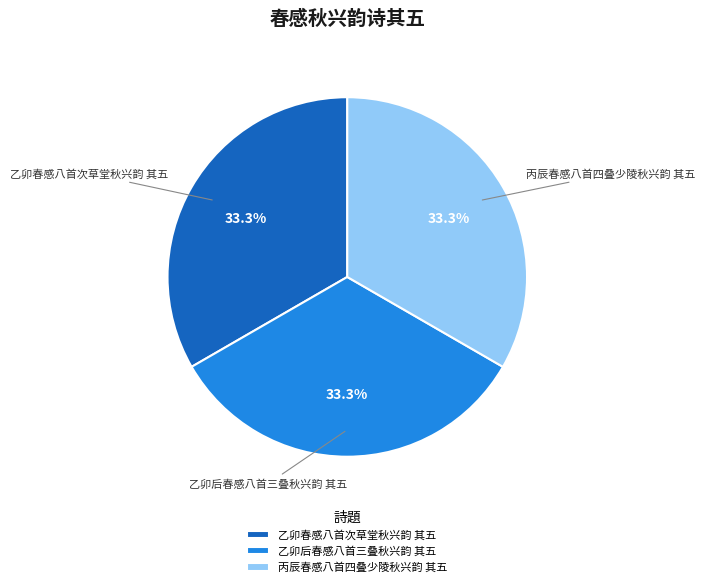

Is there any slice that represents more than half of the pie?

No